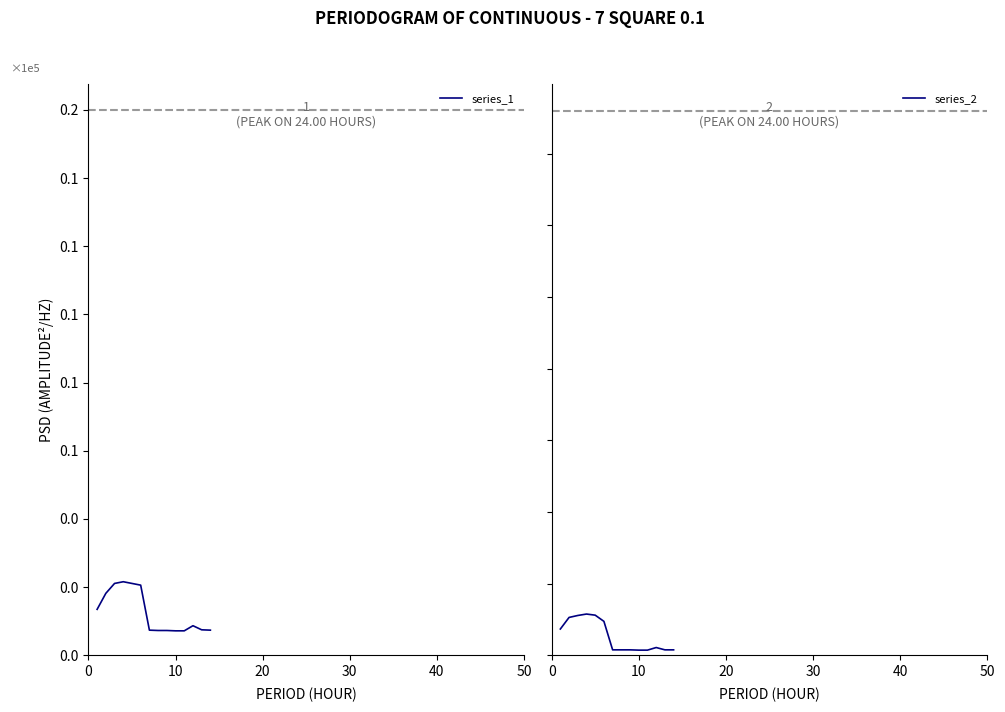

What is the label of the 5th point from the left?

40